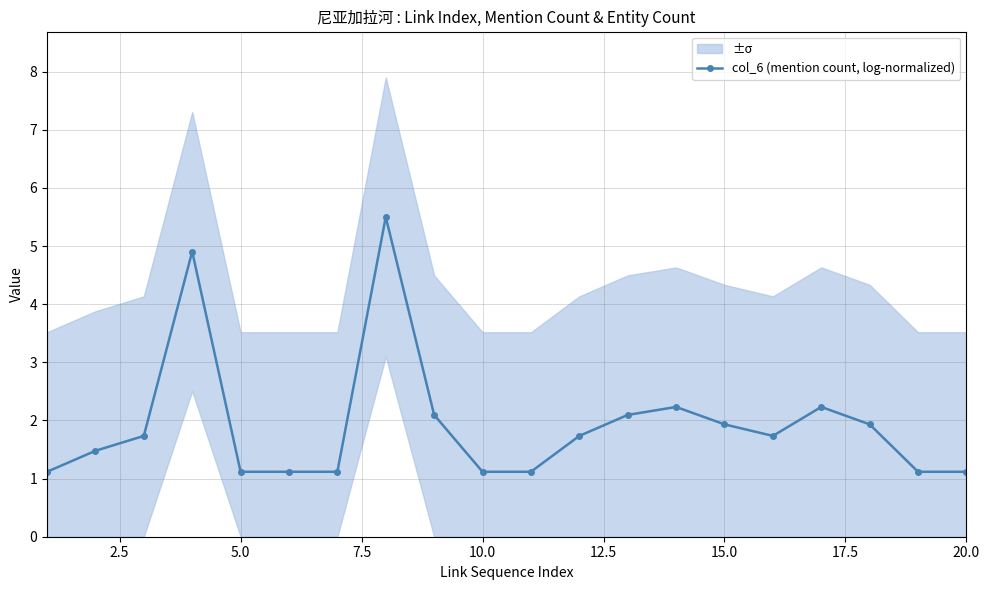

Is it true that col_6 (mention count, log-normalized) equals 1.1 at 20.0?

True